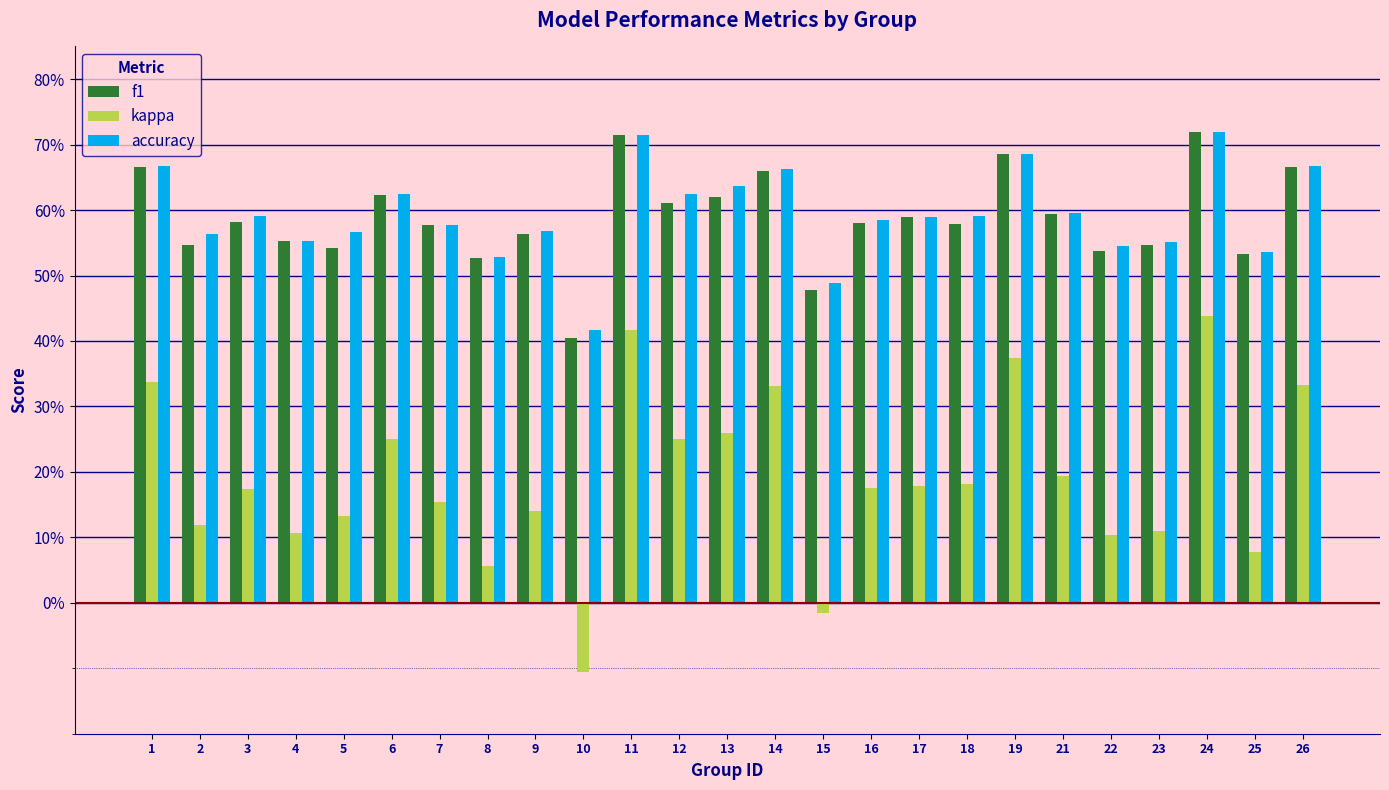

Which series changed the most between 9 and 19?

kappa